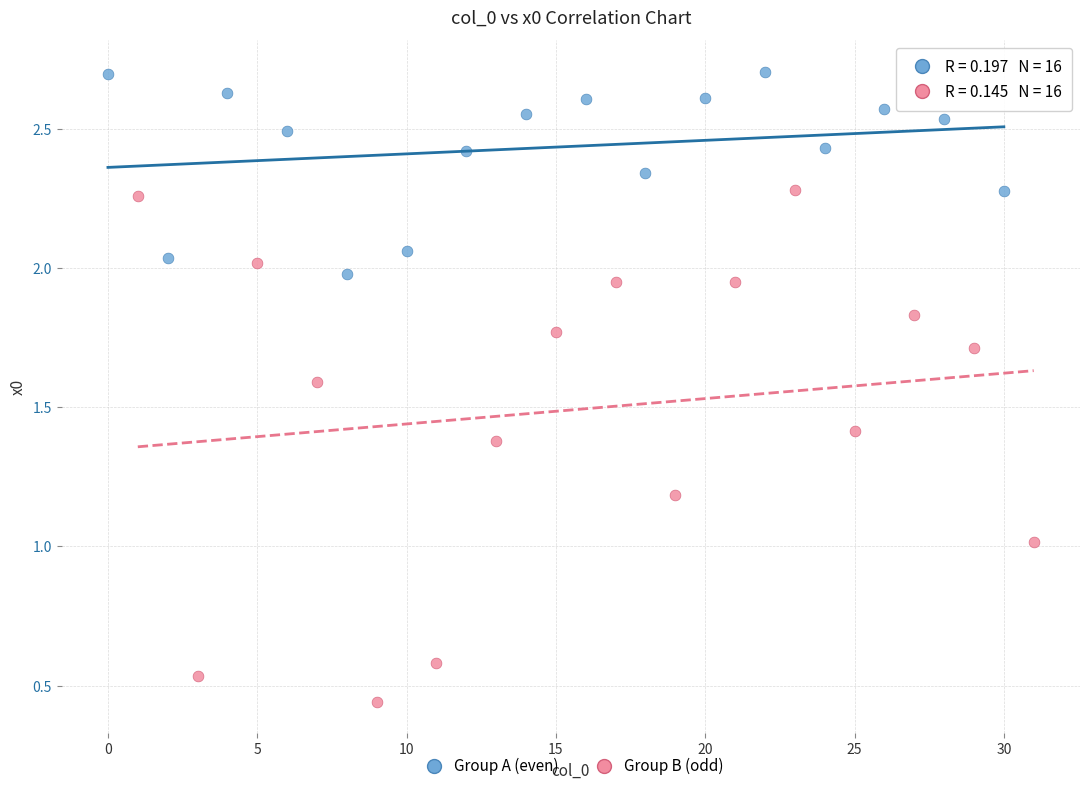

Which series reaches the minimum Y coordinate?

Group B (odd)